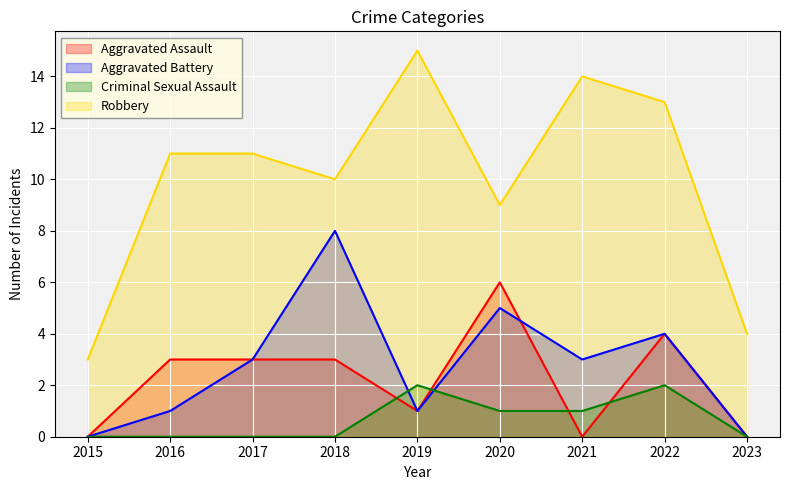

Is it true that Aggravated Battery equals 5 at 2015?

False